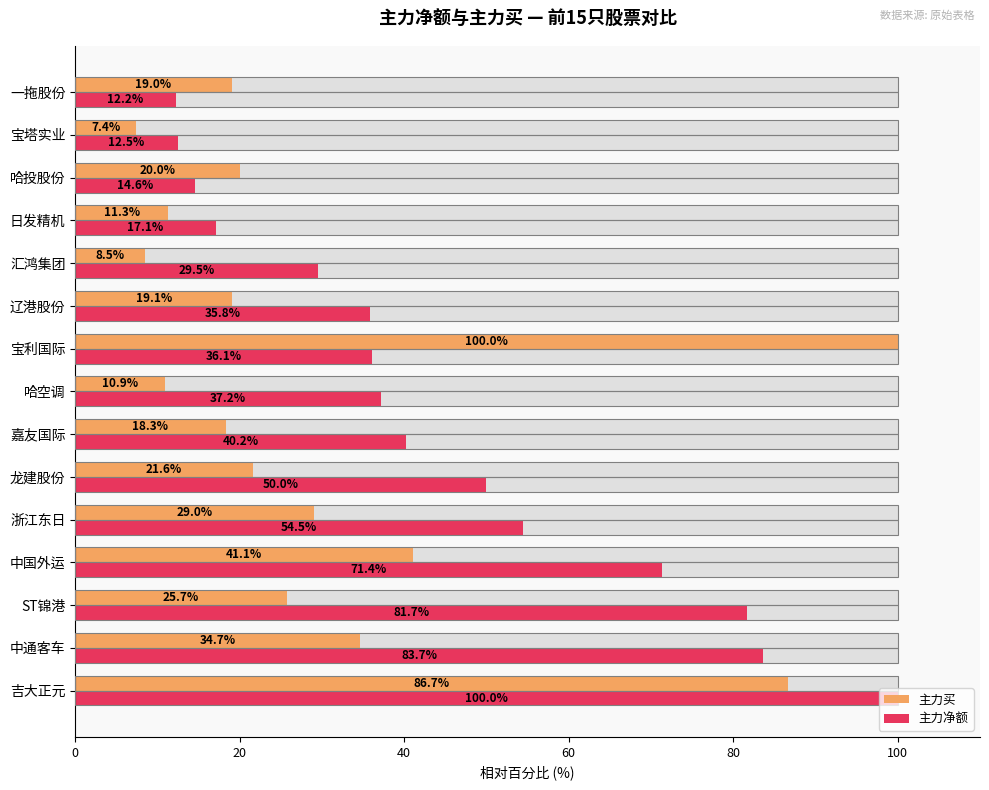

Reading left to right, what are all the values shown in this chart?

主力买: 86.7	34.7	25.7	41.1	29.0	21.6	18.3	10.9	100.0	19.1	8.5	11.3	20.0	7.4	19.0
主力净额: 100.0	83.7	81.7	71.4	54.5	50.0	40.2	37.2	36.1	35.8	29.5	17.1	14.6	12.5	12.2